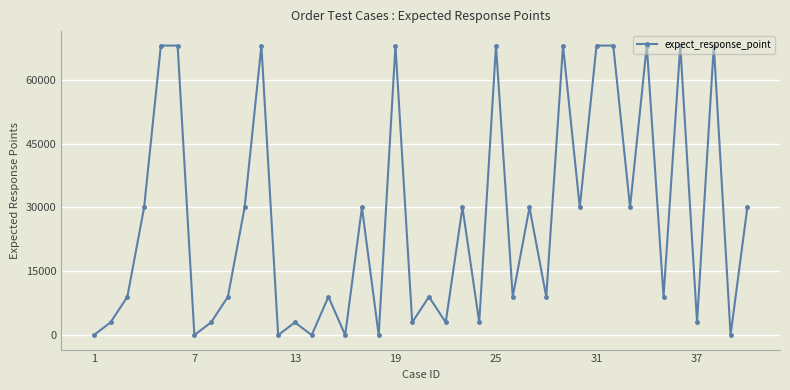

How many data points are less than 9000?

15